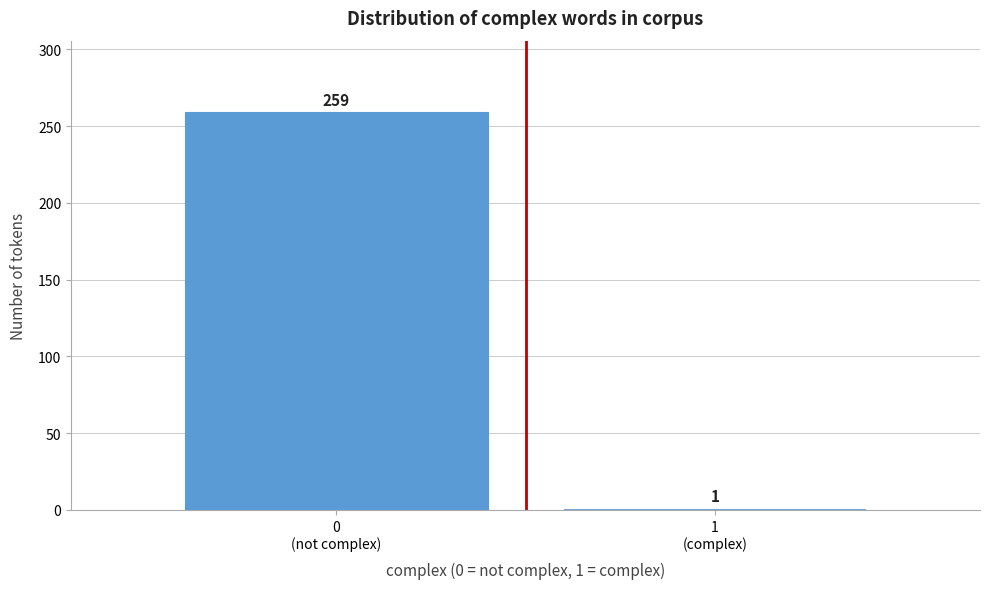

Reading left to right, transcribe all the data shown in this chart.

259	1